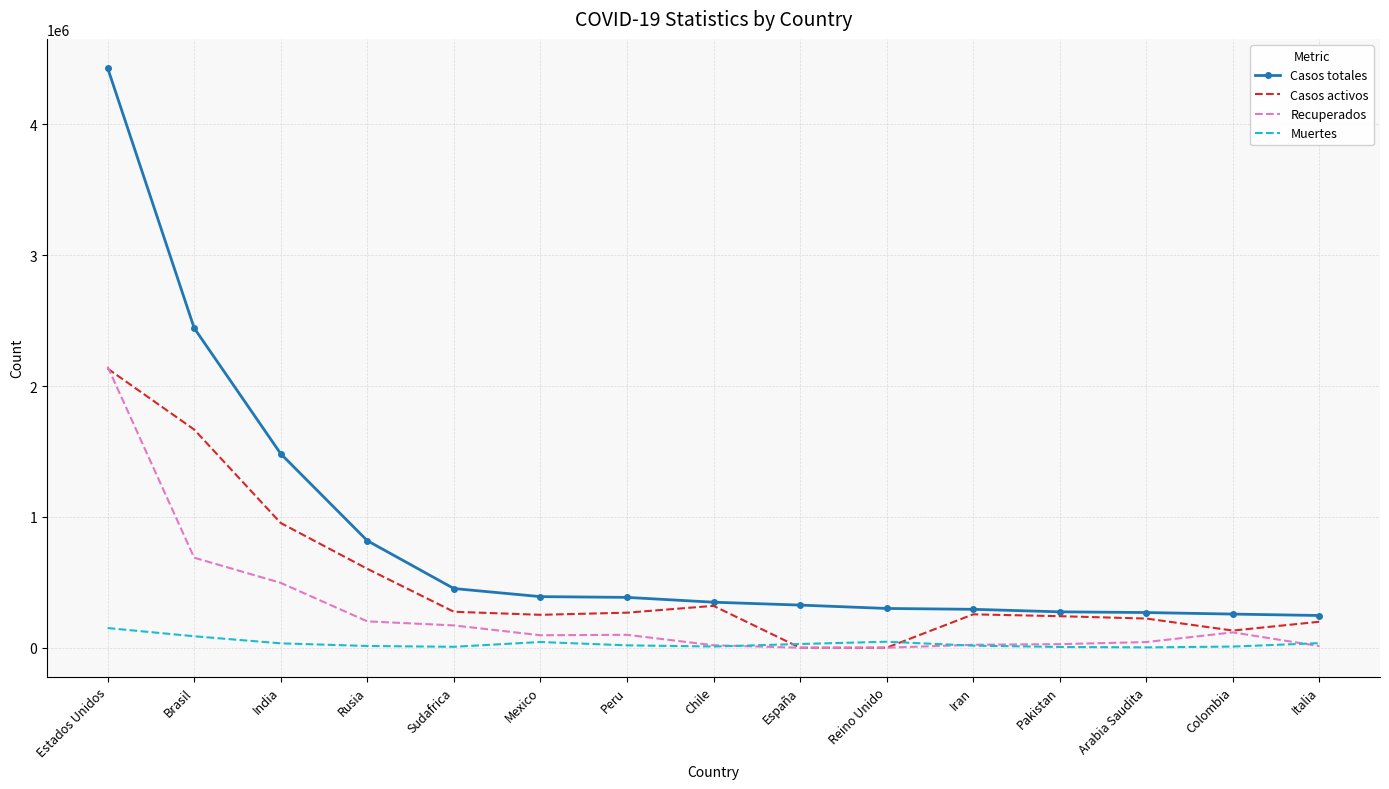

How many intersections are there between Muertes and Casos activos?

2